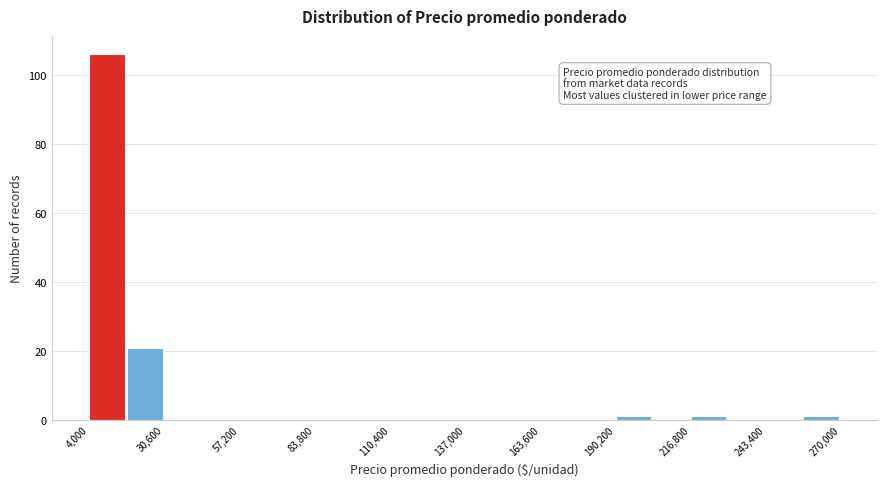

Read against the x-axis, roughly where is the centre of the tallest bar?

10000